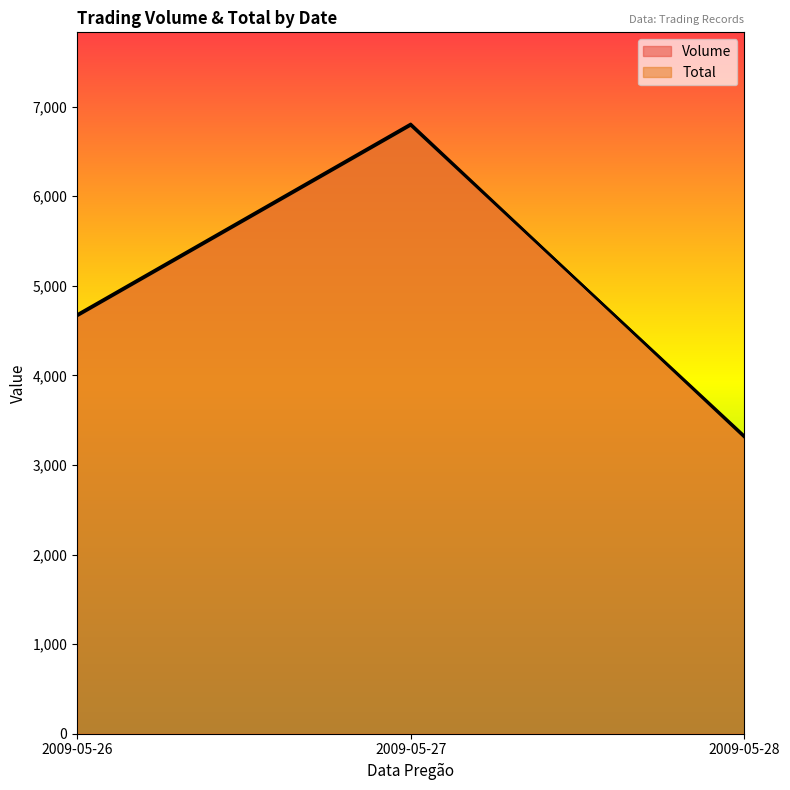

What is the difference between the second highest and minimum values in the Total series?

1335.3